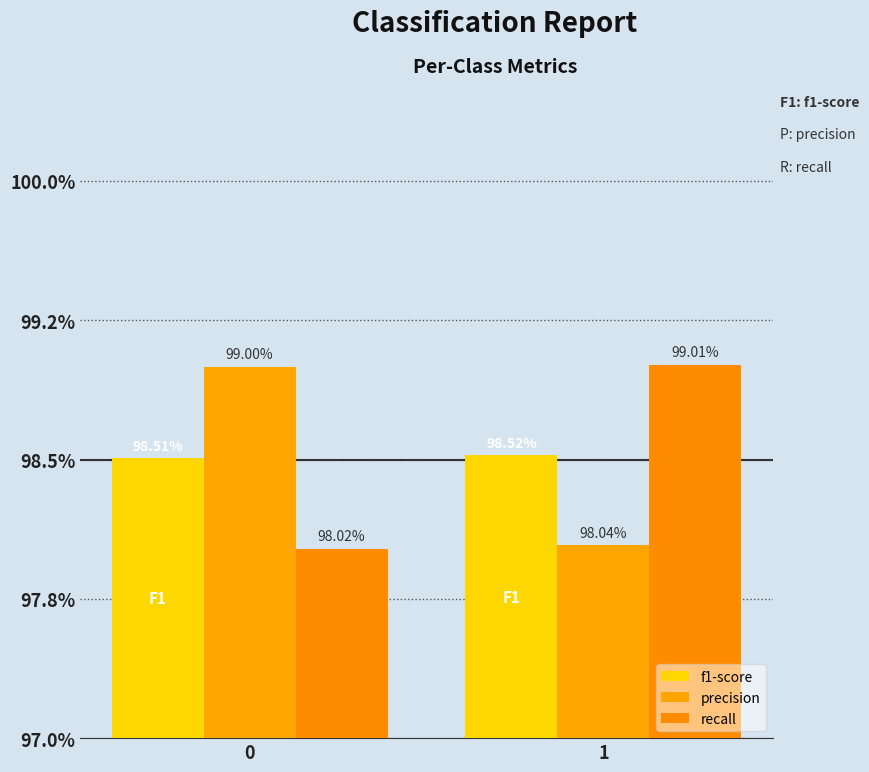

The value of f1-score at 1 is 1.4. True or false?

False